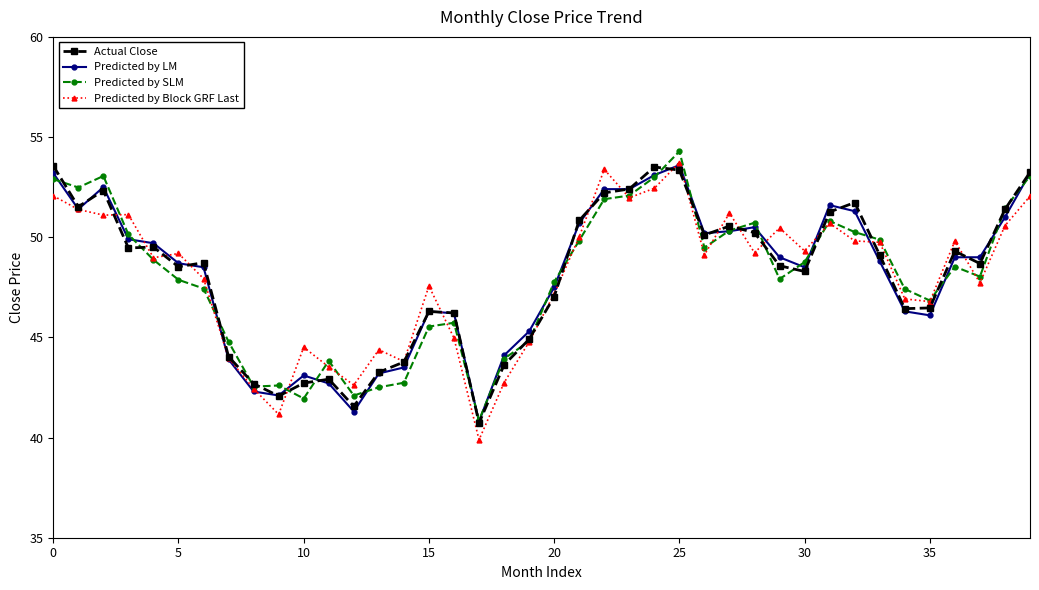

True or false: Actual Close has more than 0 interior local peaks.

True